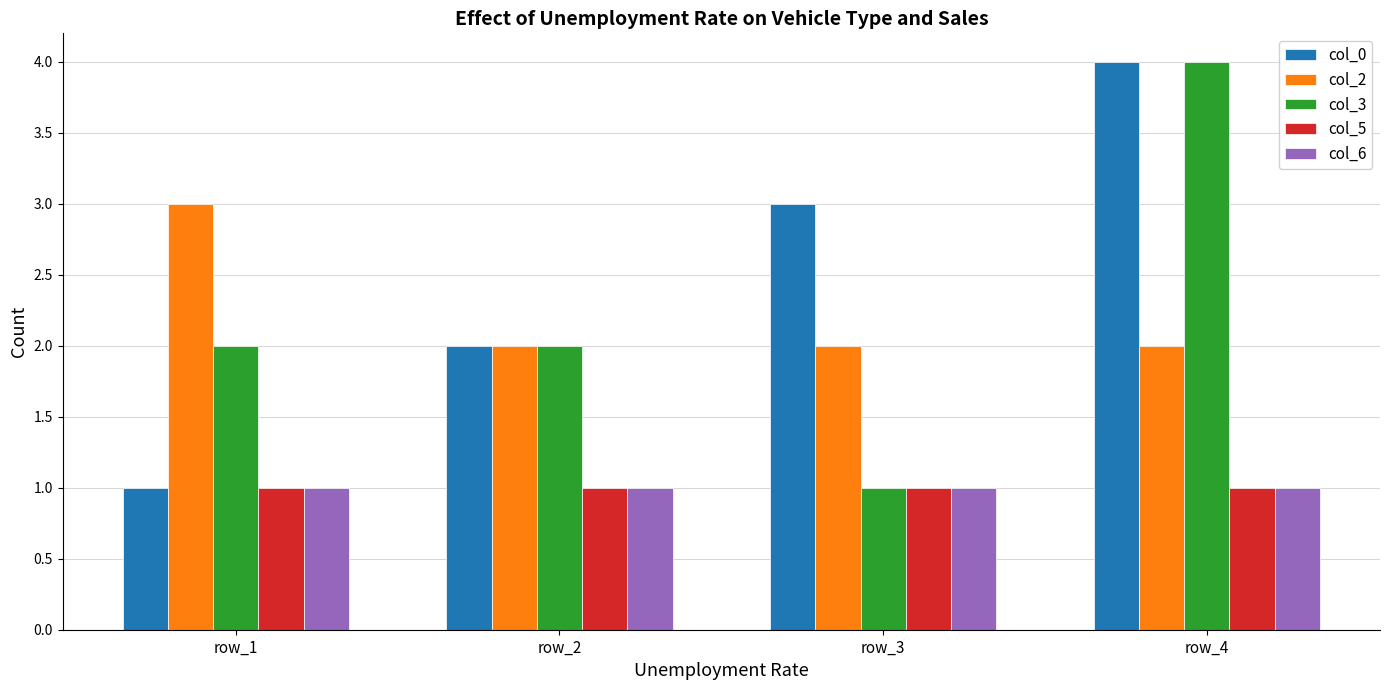

How many bars are there in each group?

5